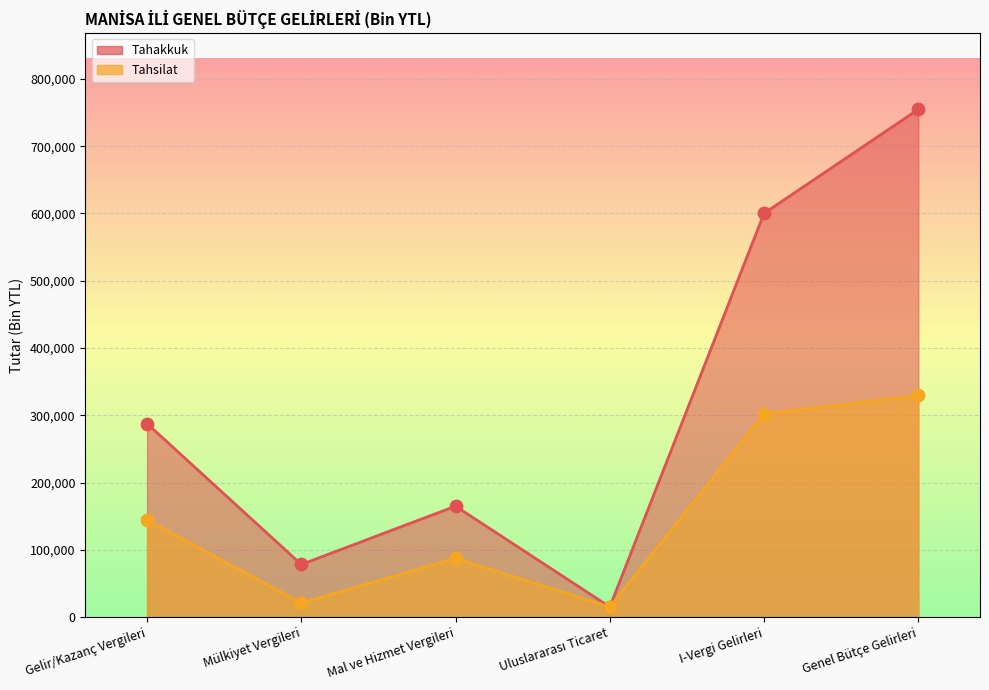

What is the total value across all series at Genel Bütçe Gelirleri?

1084202